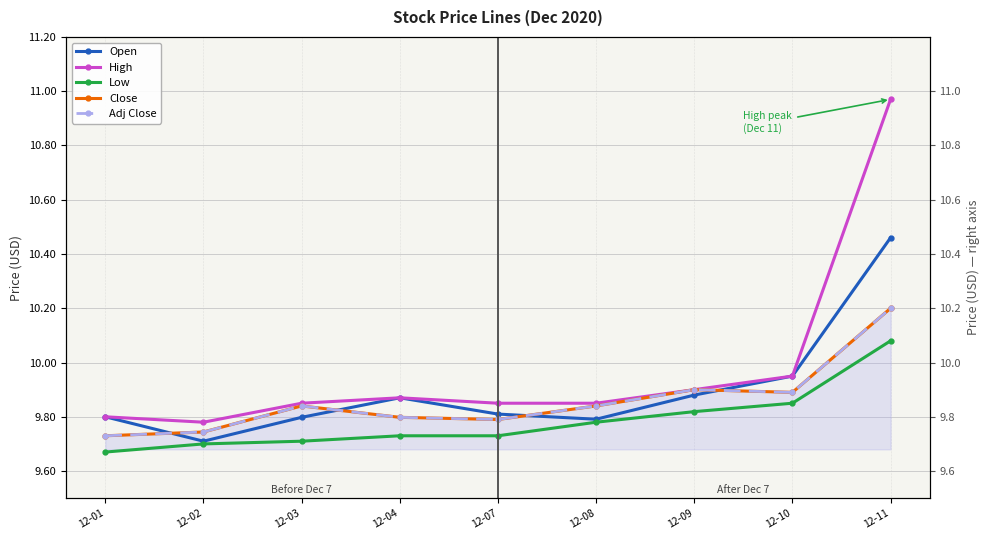

Reading right to left, list all the values displayed in this chart.

Open: 12-11=10.5	12-10=9.9	12-09=9.9	12-08=9.8	12-07=9.8	12-04=9.9	12-03=9.8	12-02=9.7	12-01=9.8
High: 12-11=11.0	12-10=9.9	12-09=9.9	12-08=9.8	12-07=9.8	12-04=9.9	12-03=9.8	12-02=9.8	12-01=9.8
Low: 12-11=10.1	12-10=9.8	12-09=9.8	12-08=9.8	12-07=9.7	12-04=9.7	12-03=9.7	12-02=9.7	12-01=9.7
Close: 12-11=10.2	12-10=9.9	12-09=9.9	12-08=9.8	12-07=9.8	12-04=9.8	12-03=9.8	12-02=9.7	12-01=9.7
Adj Close: 12-11=10.2	12-10=9.9	12-09=9.9	12-08=9.8	12-07=9.8	12-04=9.8	12-03=9.8	12-02=9.7	12-01=9.7